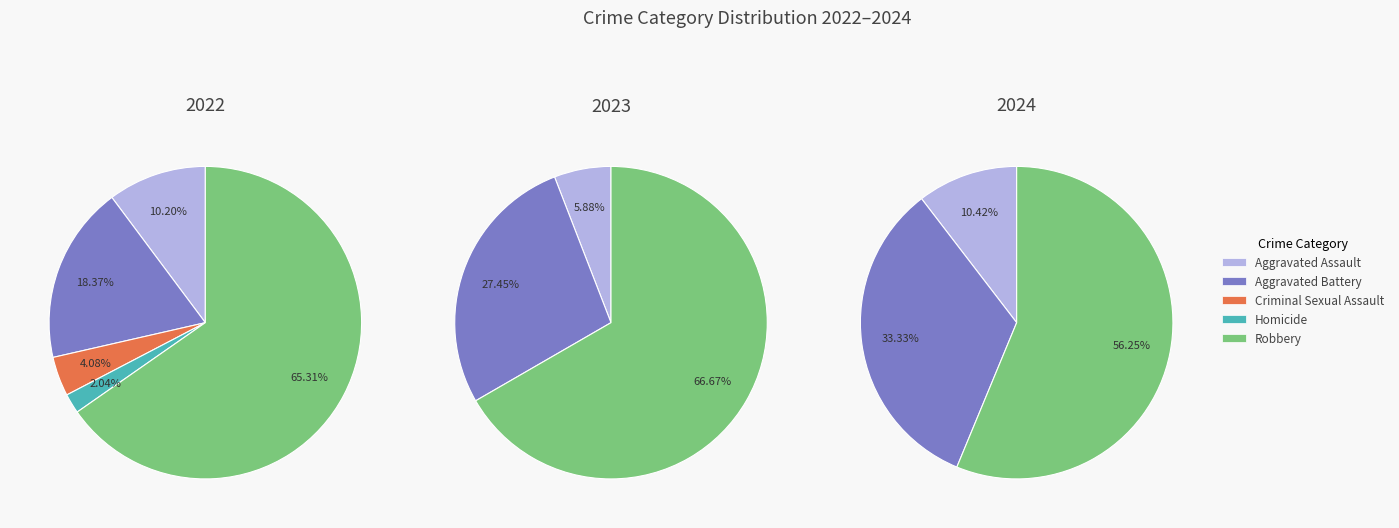

To the nearest percent, what percentage of the pie is Aggravated Assault?

6%